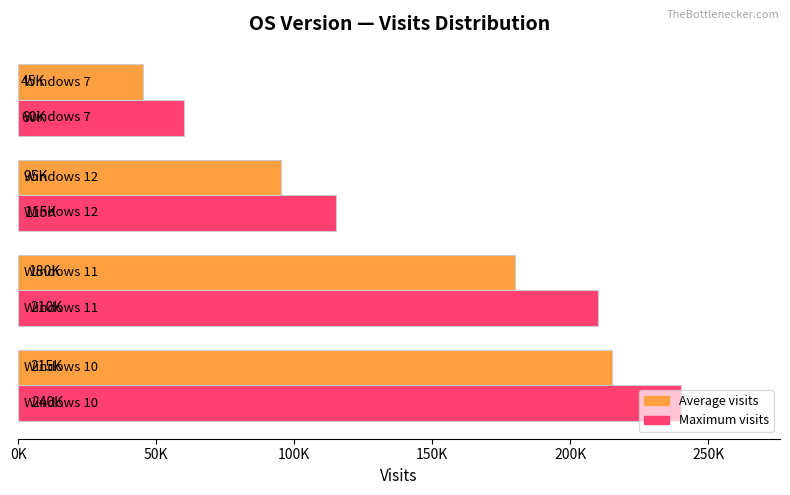

What is the difference between the maximum and minimum values in the Maximum visits series?

180019